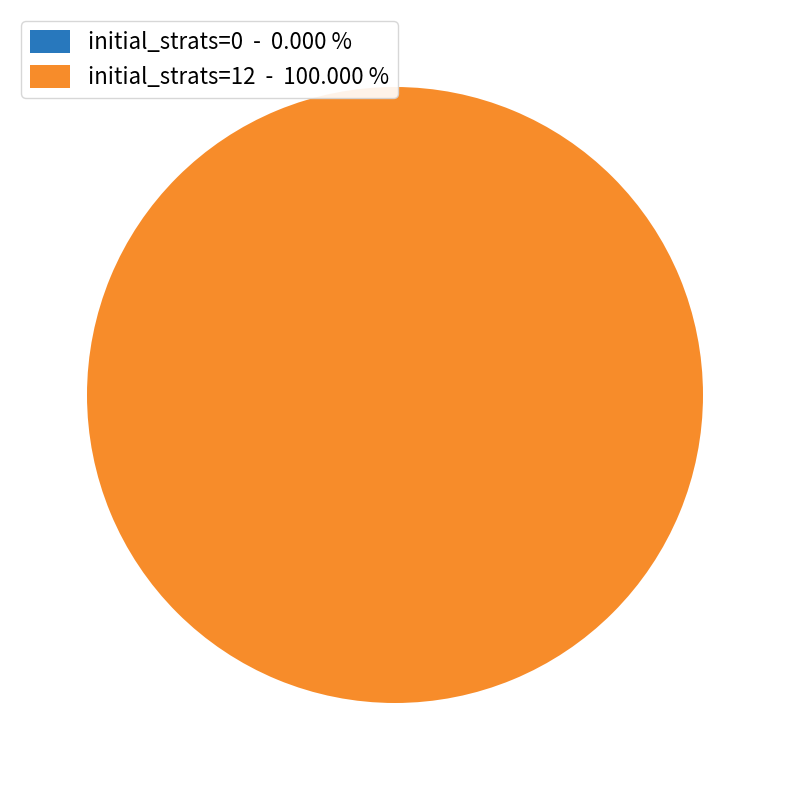

What percentage is the initial_strats=12 slice, to the nearest percent?

100%